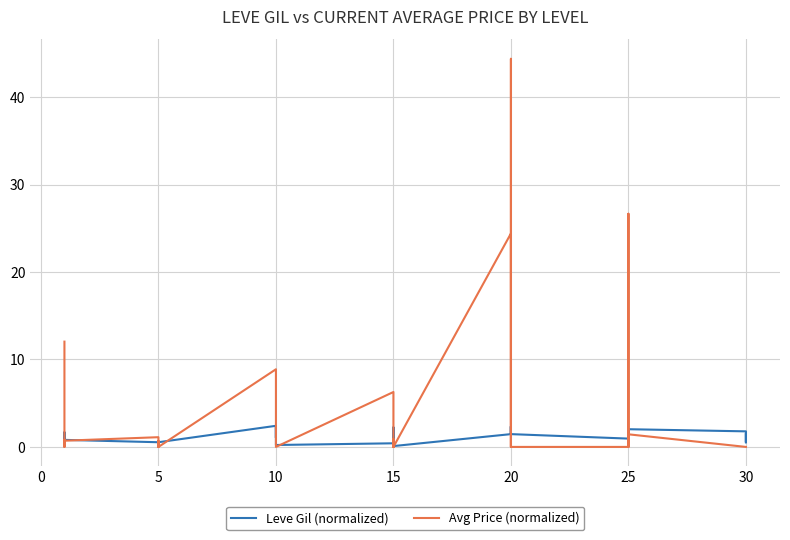

Does the chart have visible grid lines?

Yes